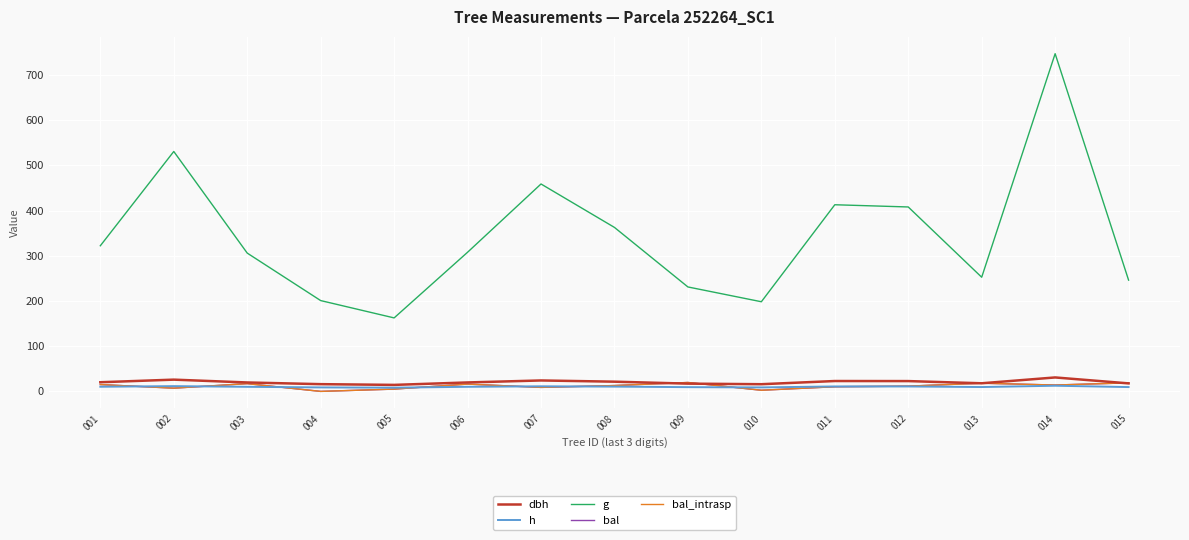

What is the greatest value displayed?

746.9